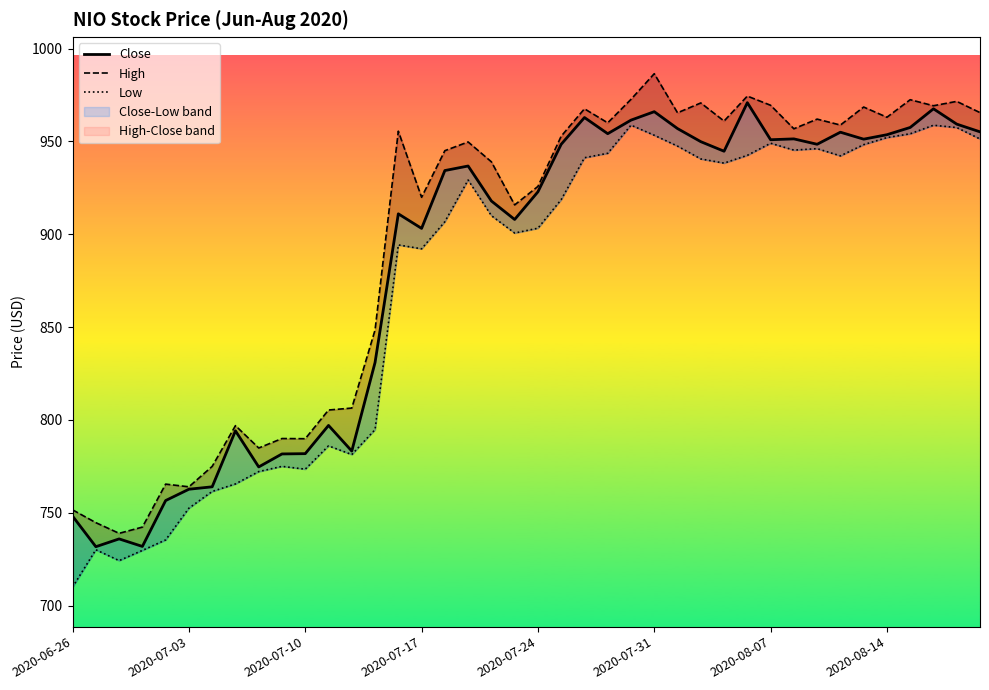

List the series in order of their overall mean, highest first.

High, Close, Low